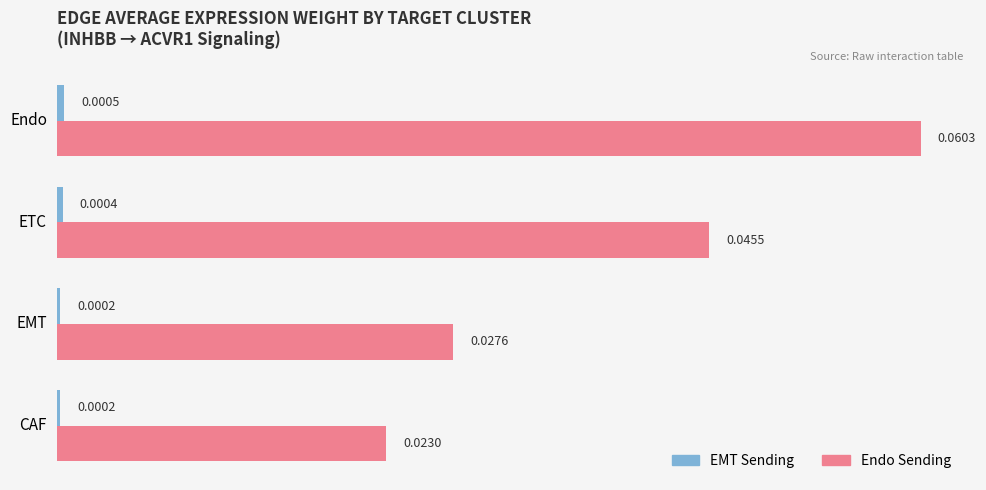

At which category does the chart reach its peak across all series?

Endo